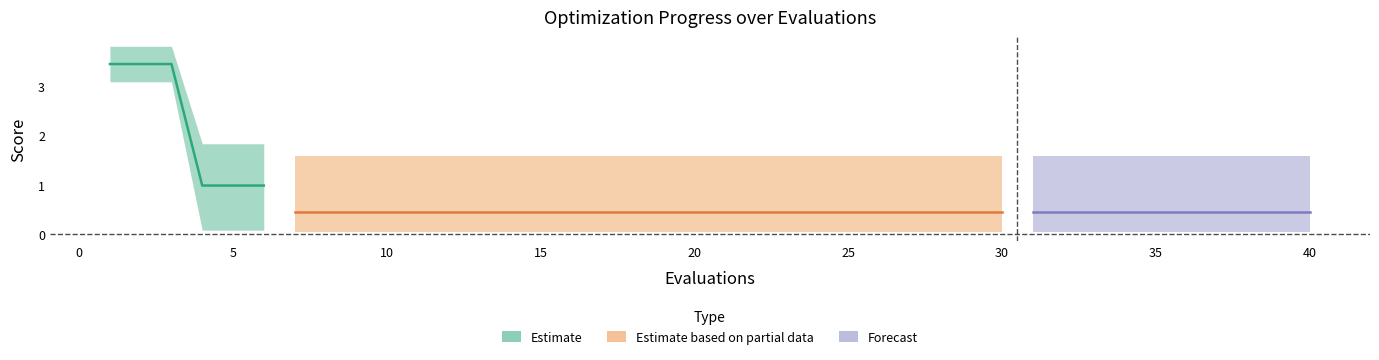

Reading left to right, what are all the values shown in this chart?

mean: 3.4	3.4	3.4	1.0	1.0	1.0	0.5	0.5	0.5	0.5	0.5	0.5	0.5	0.5	0.5	0.5	0.5	0.5	0.5	0.5	0.5	0.5	0.5	0.5	0.5	0.5	0.5	0.5	0.5	0.5	0.5	0.5	0.5	0.5	0.5	0.5	0.5	0.5	0.5	0.5
best: 3.1	3.1	3.1	0.1	0.1	0.1	0.1	0.1	0.1	0.1	0.1	0.1	0.1	0.1	0.1	0.1	0.1	0.1	0.1	0.1	0.1	0.1	0.1	0.1	0.1	0.1	0.1	0.1	0.1	0.1	0.1	0.1	0.1	0.1	0.1	0.1	0.1	0.1	0.1	0.1
worst: 3.8	3.8	3.8	1.8	1.8	1.8	1.6	1.6	1.6	1.6	1.6	1.6	1.6	1.6	1.6	1.6	1.6	1.6	1.6	1.6	1.6	1.6	1.6	1.6	1.6	1.6	1.6	1.6	1.6	1.6	1.6	1.6	1.6	1.6	1.6	1.6	1.6	1.6	1.6	1.6
success num: 0.0	0.0	0.0	0.0	0.0	0.0	1.0	1.0	1.0	1.0	1.0	1.0	1.0	1.0	1.0	1.0	1.0	1.0	1.0	1.0	1.0	1.0	1.0	1.0	1.0	1.0	1.0	1.0	1.0	1.0	1.0	1.0	1.0	1.0	1.0	1.0	1.0	1.0	1.0	1.0